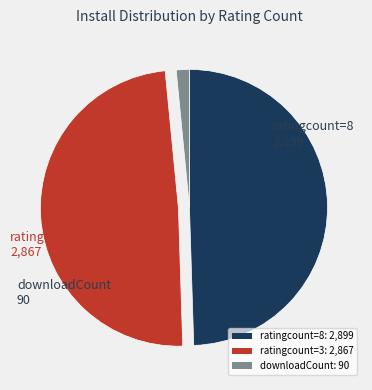

True or false: downloadCount: 90 accounts for 2% of the total.

True